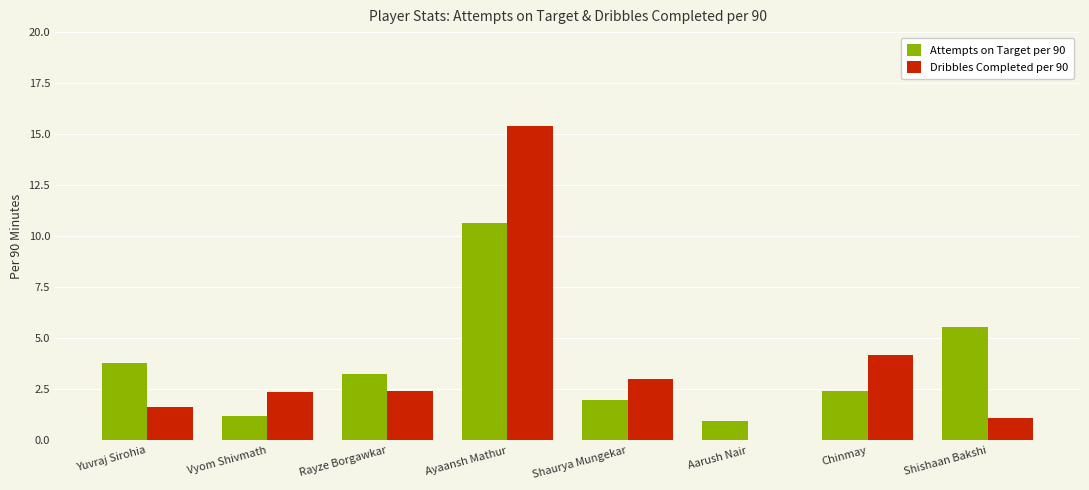

Which series has the widest spread of values?

Dribbles Completed per 90